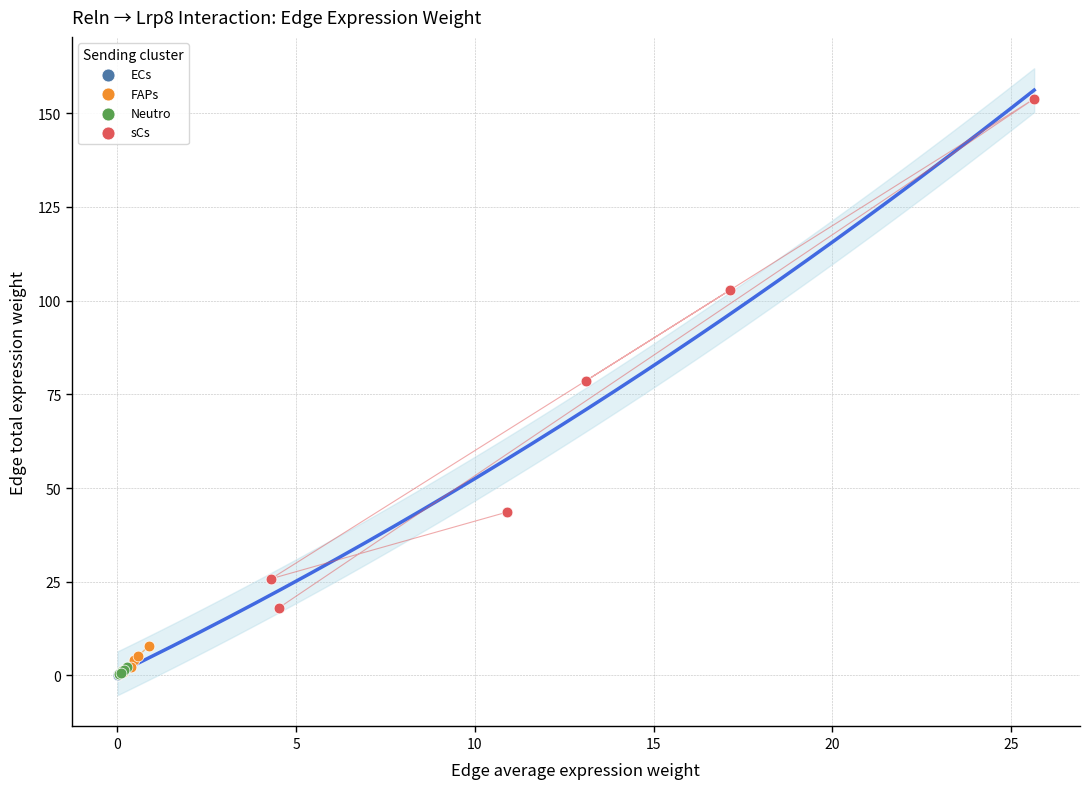

Which series contains the highest Y value?

sCs